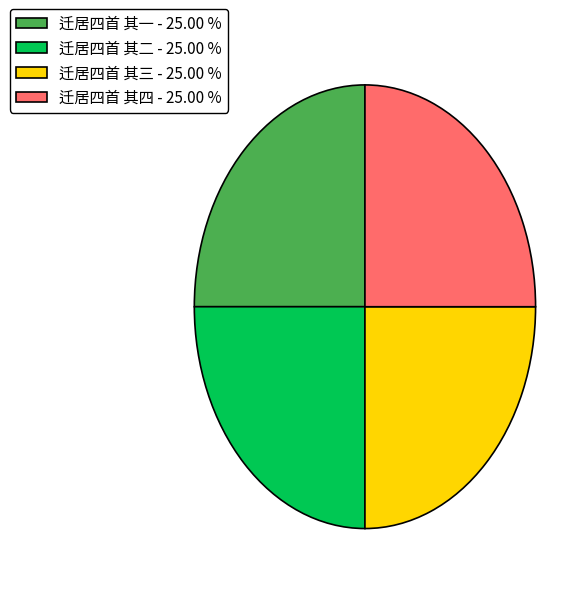

Does 迁居四首 其二 - 25.00 % represent more than half of the total?

No